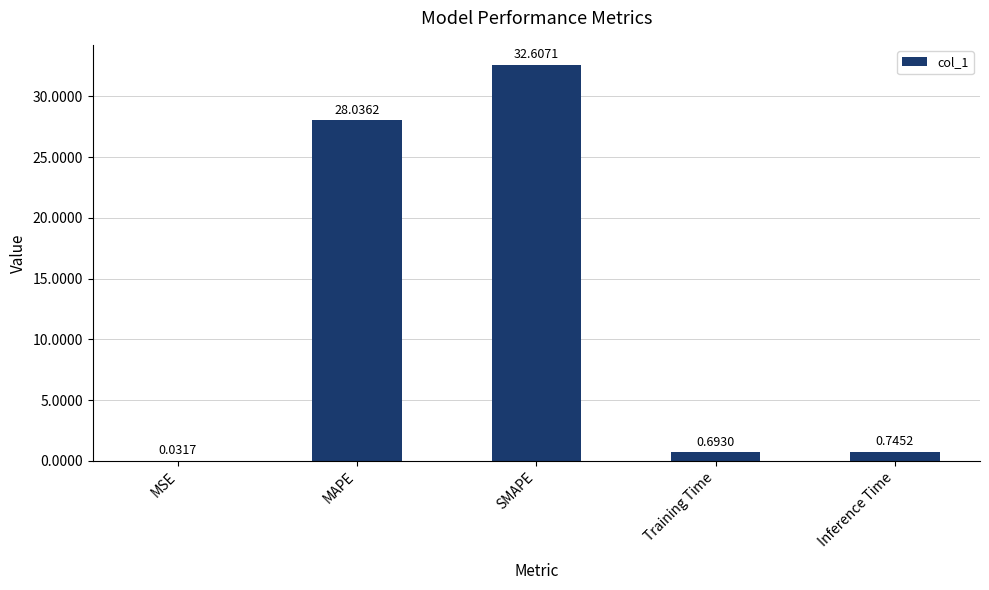

What is the difference between the values at MSE and MAPE?

28.0